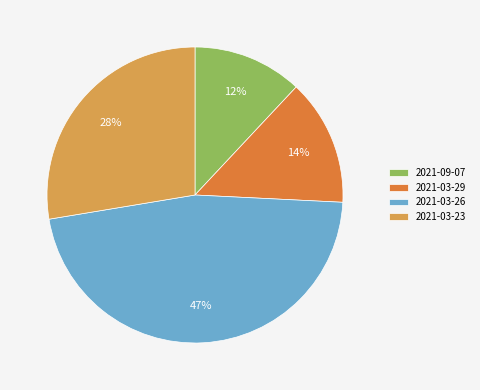

Does any single category account for the majority?

No